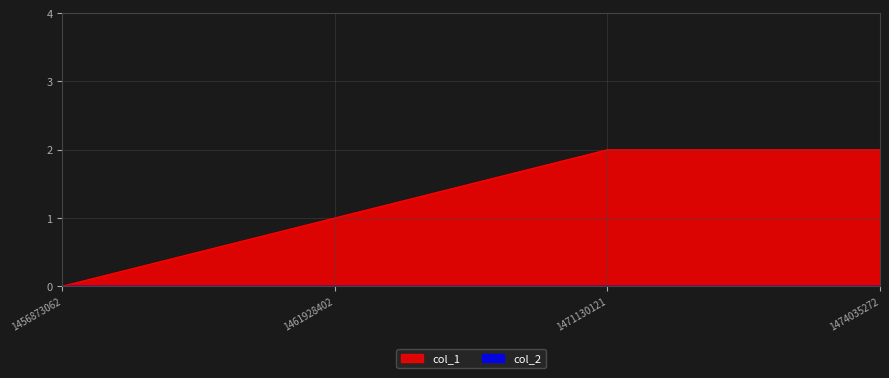

Reading right to left, what are all the values shown in this chart?

1474035272=2	1471130121=2	1461928402=1	1456873062=0